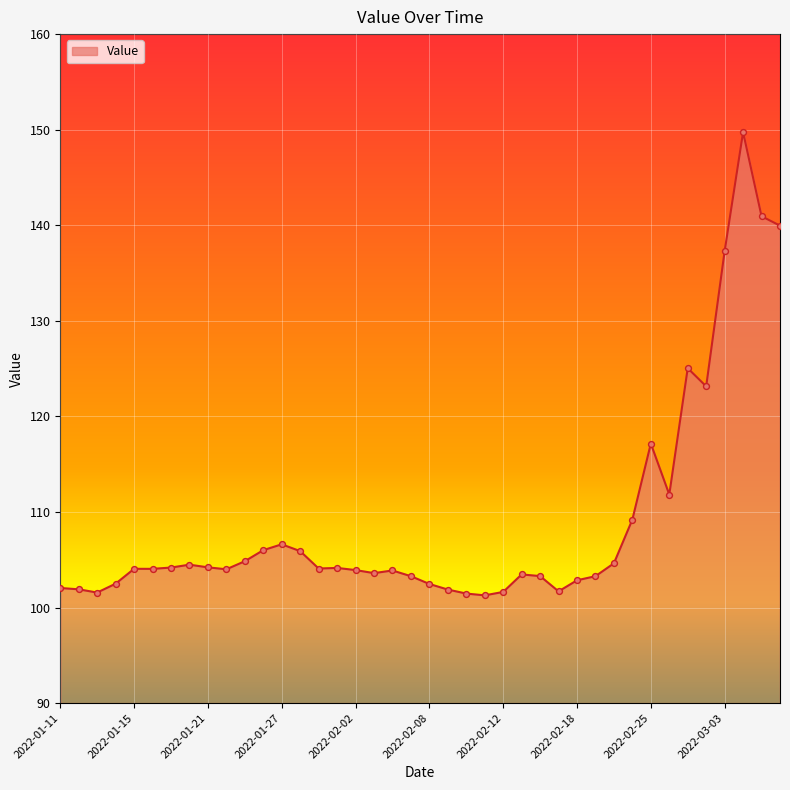

What is the maximum value shown in the chart?

149.7